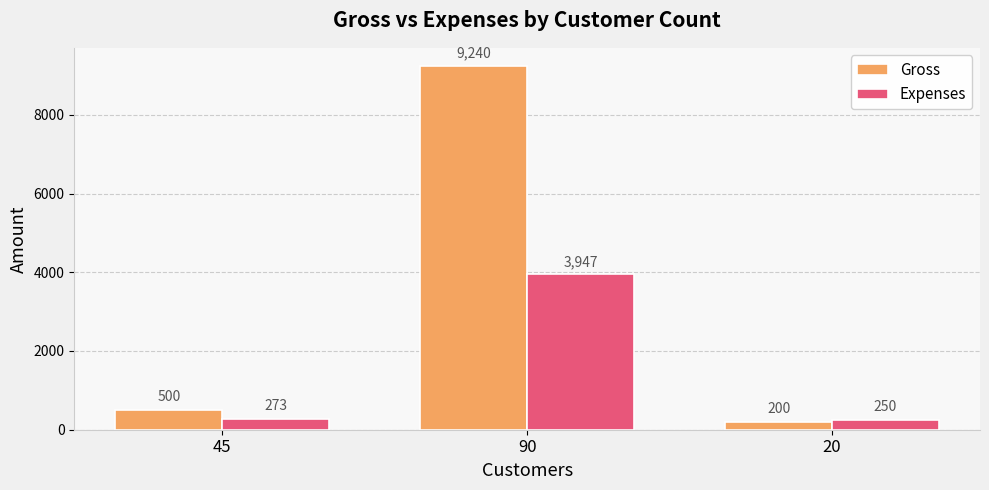

The value of Expenses at 20 is 250. True or false?

True